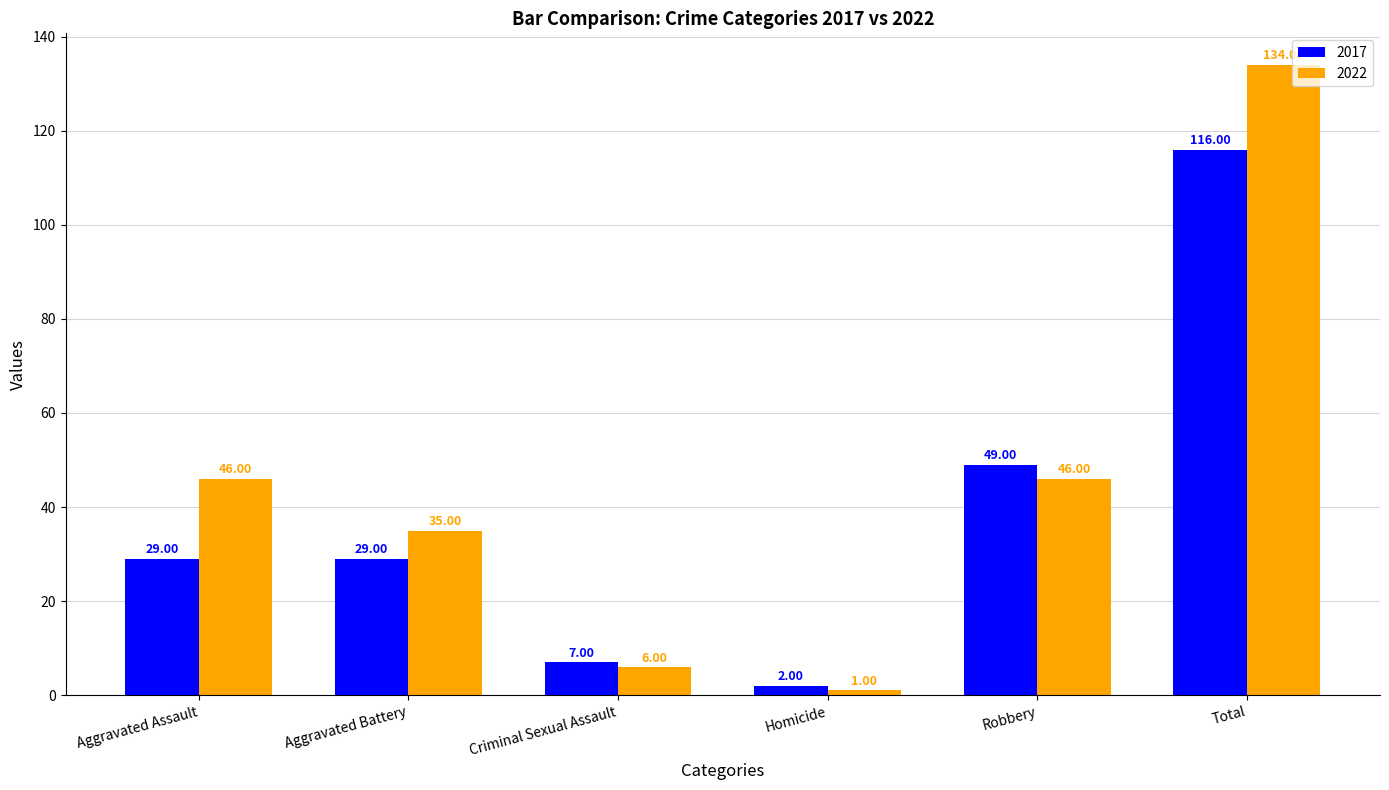

At which label does 2022 reach its peak?

Total